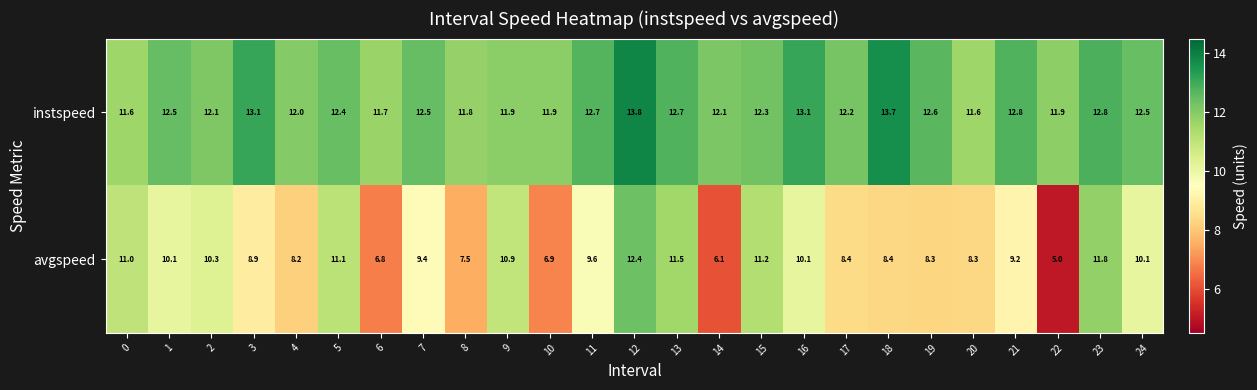

List the series in order of their overall mean, highest first.

instspeed, avgspeed